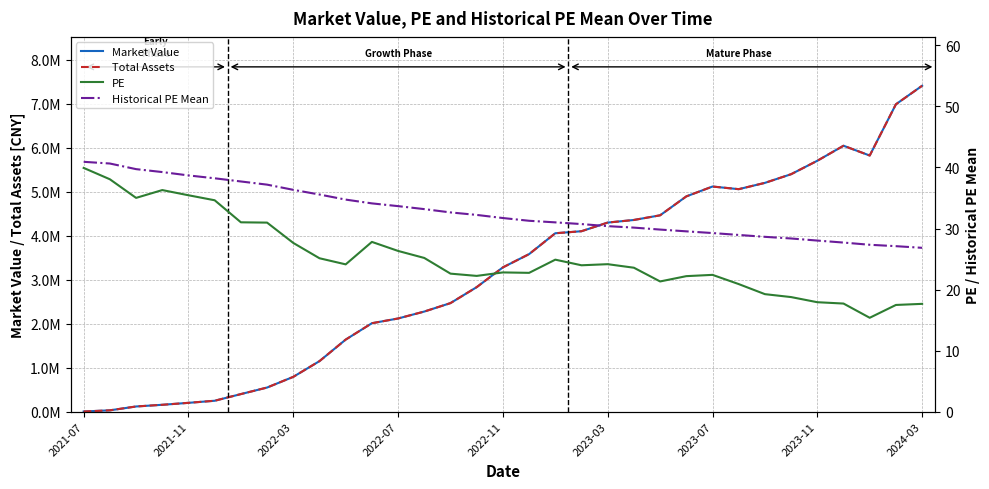

How many series are shown in this chart?

4